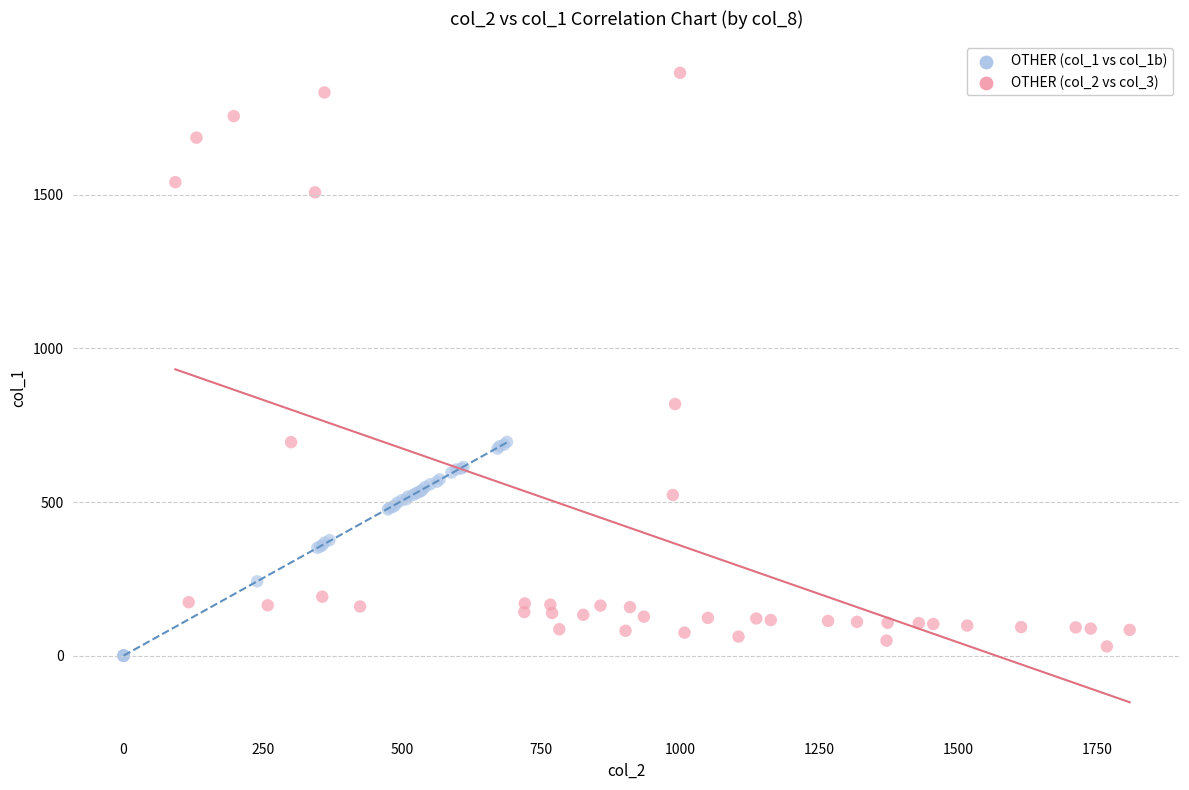

Which series has the largest Y range (max minus min)?

OTHER (col_2 vs col_3)